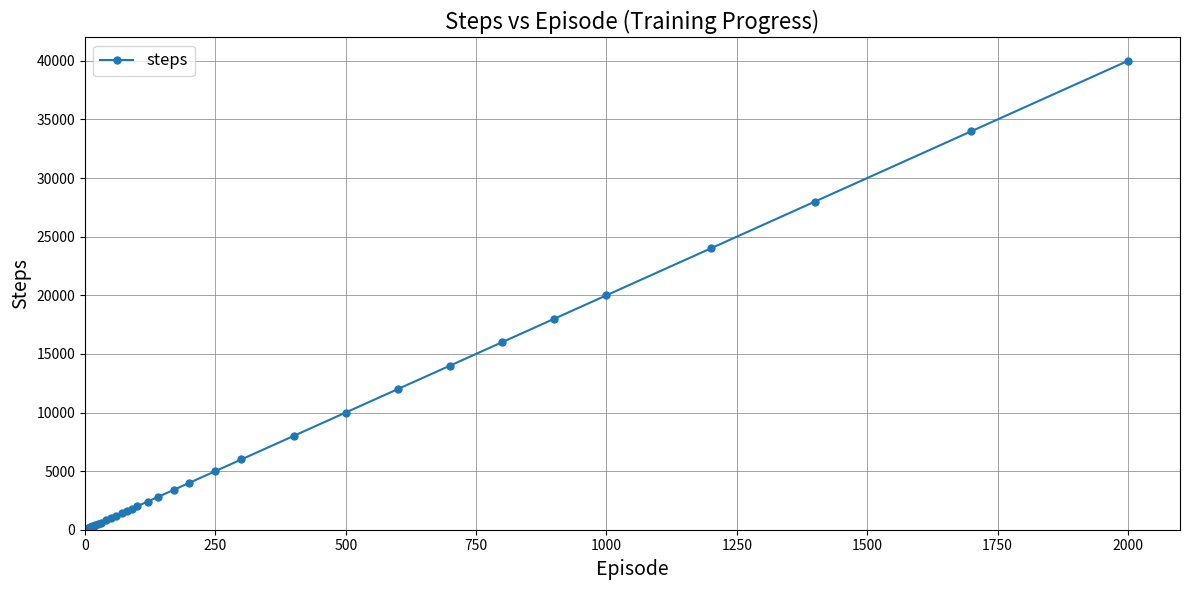

What is the difference between the maximum and second lowest values?

39960